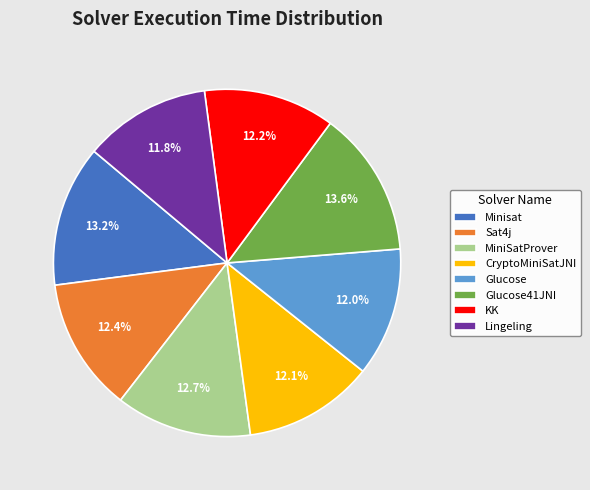

Does any single category account for the majority?

No